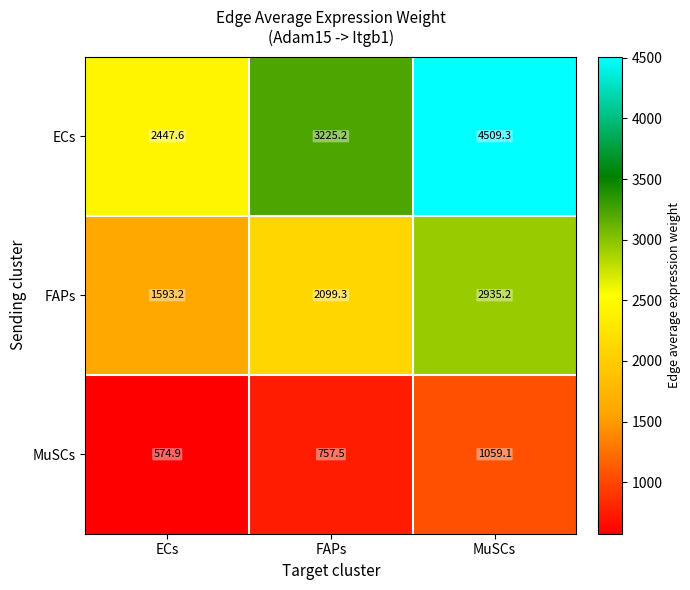

Between FAPs and MuSCs, which series saw the biggest shift?

ECs